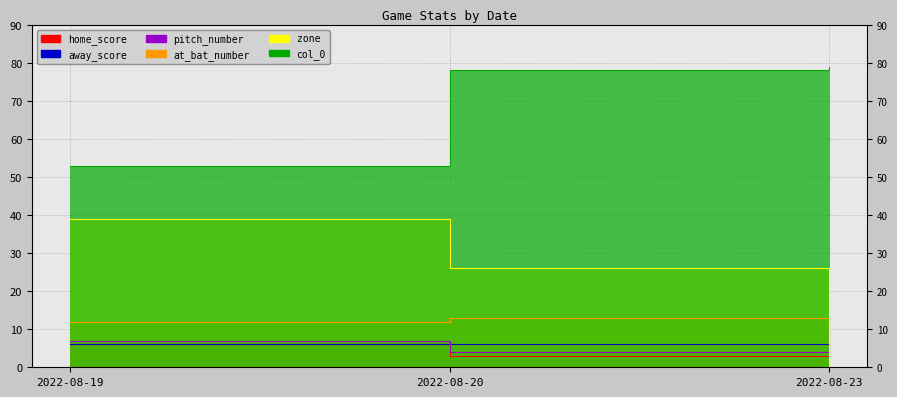

At how many categories does at least one series exceed 8?

3